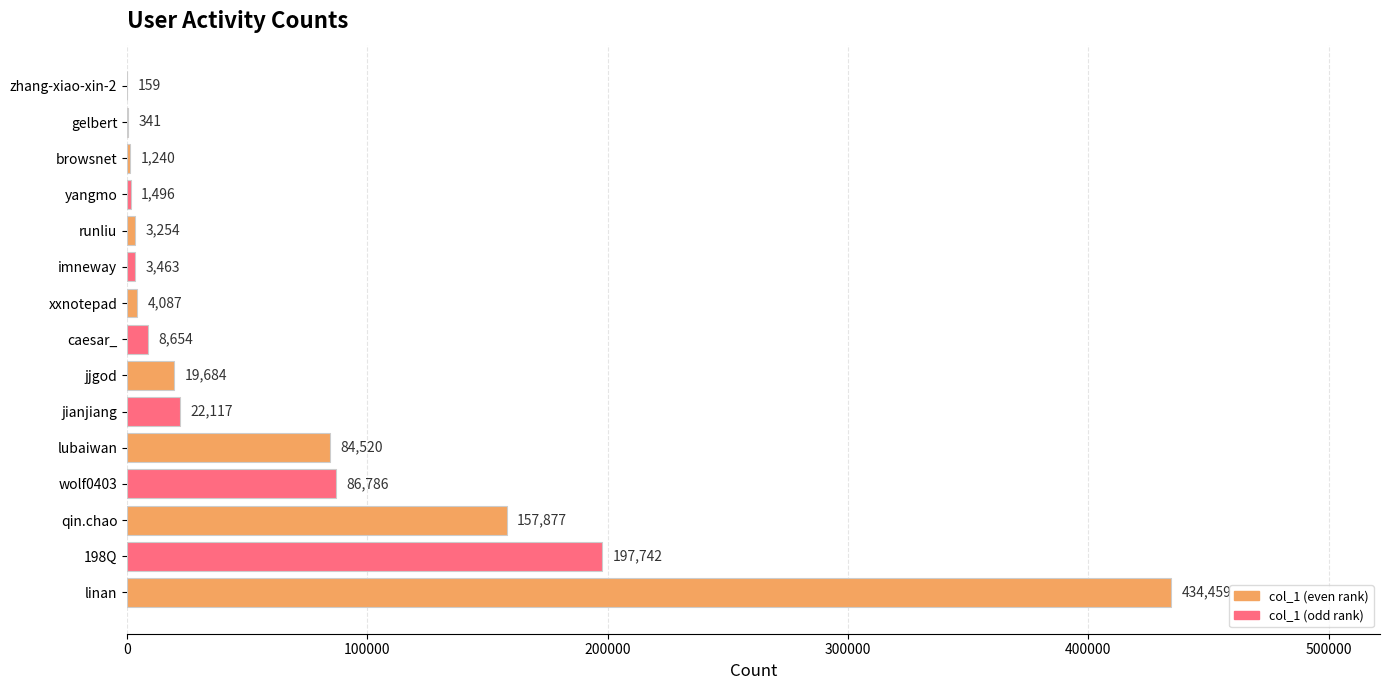

Where is the data nearest to the value 217309?

198Q